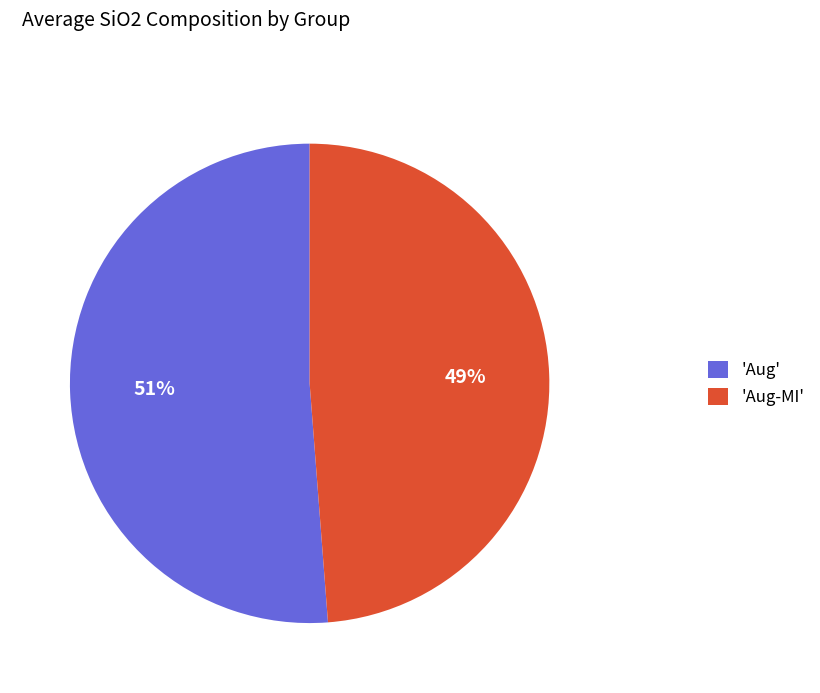

Which category has the biggest portion of the pie?

'Aug'